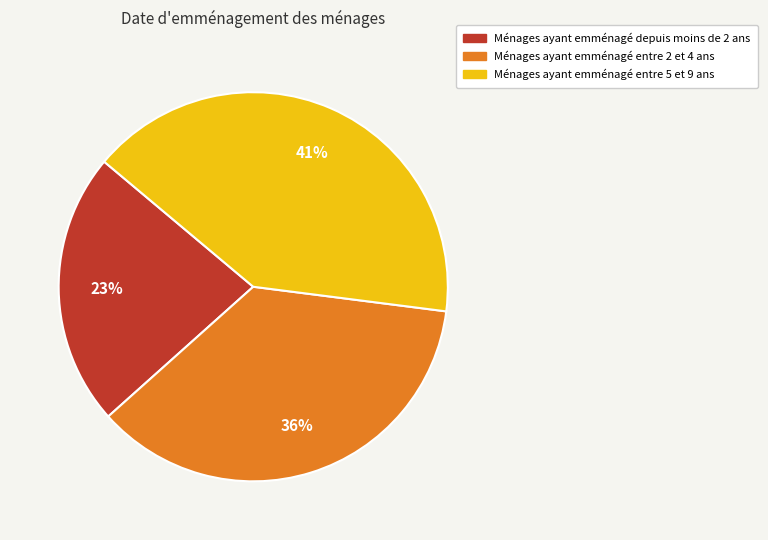

To the nearest percent, what is the average slice percentage?

33%